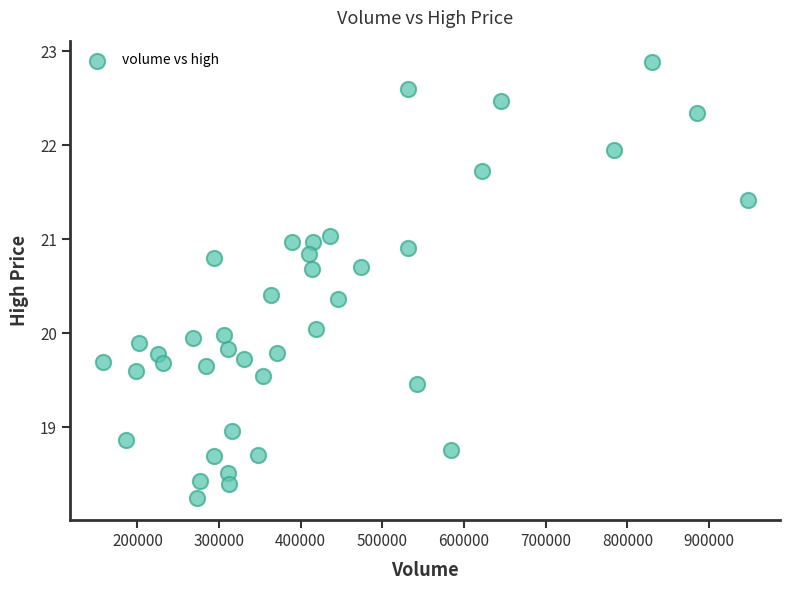

What is the range of Y values (max minus min)?

4.6